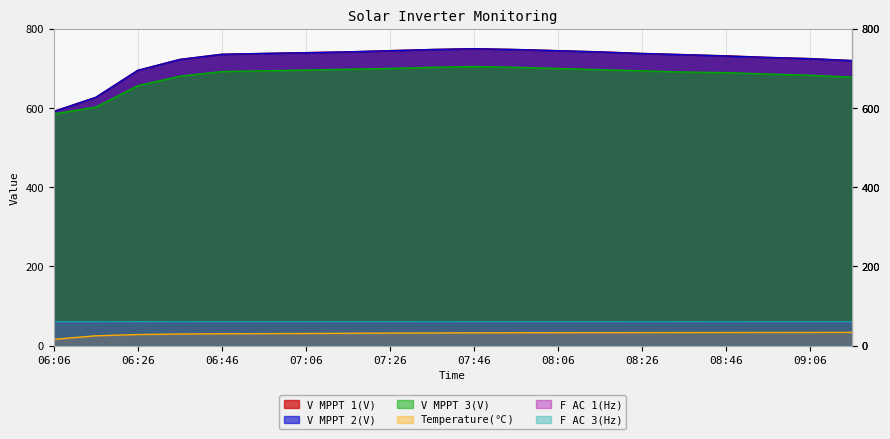

True or false: Temperature(℃) and F AC 3(Hz) cross at least once.

False